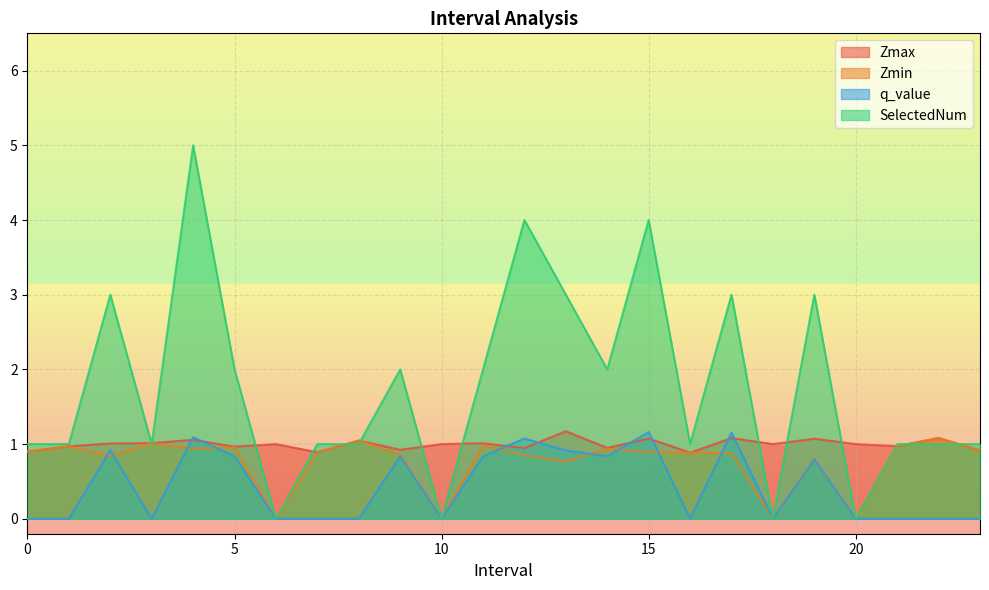

In SelectedNum, how many points are higher than both neighbors (excluding endpoints)?

7